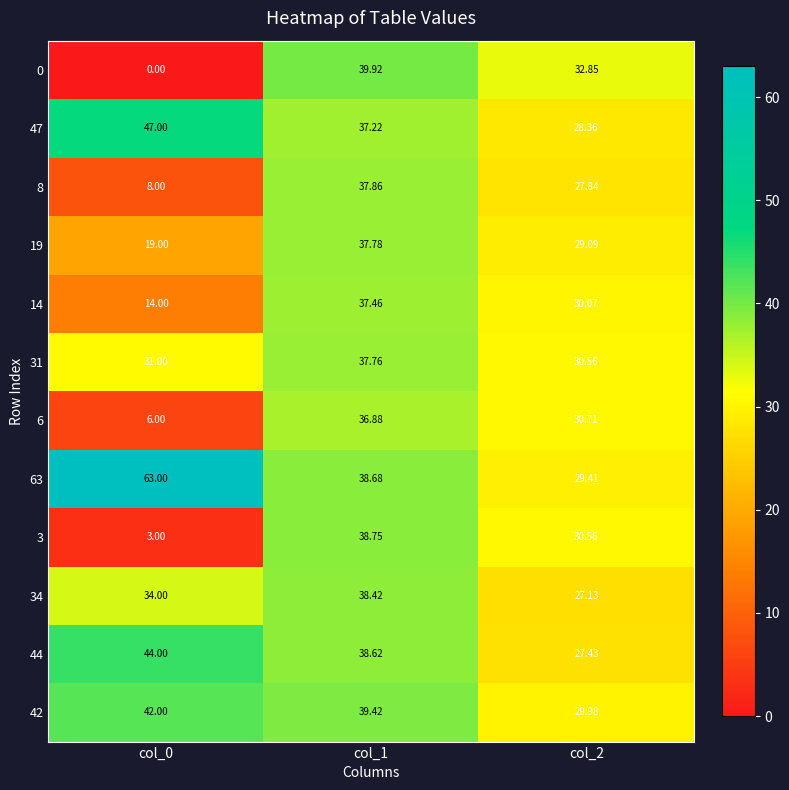

Is the value of 63 at col_0 greater than the value of 34 at col_2?

Yes